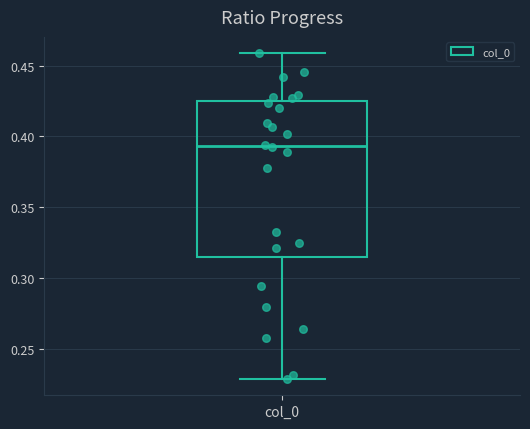

Transcribe this box plot: give where the median line is, the range the box spans, and where the two whiskers end, as read against the y-axis. The values are not printed on the chart, so give them approximately, as read against the axis.

median 0.395, box 0.315 to 0.425, whiskers 0.230 to 0.460